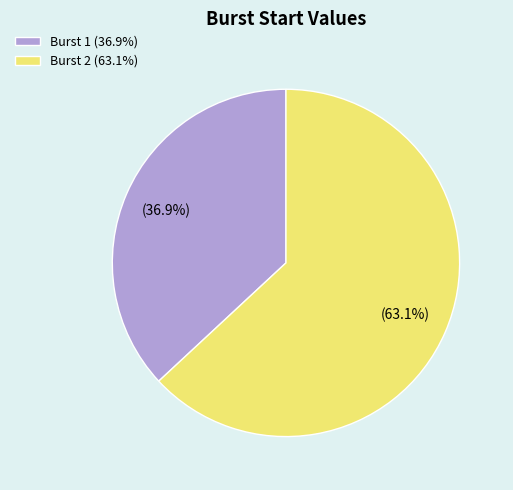

To the nearest percent, what is the difference between the largest and smallest slice percentages?

26%